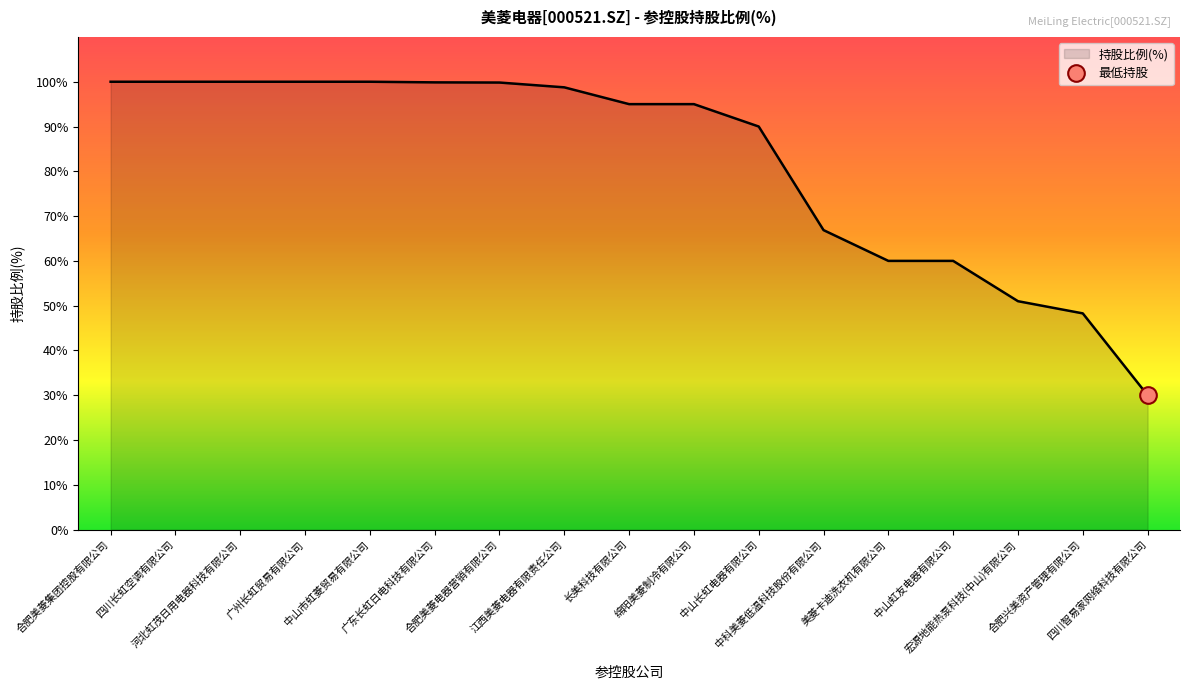

What is the difference between the second highest and second lowest values?

51.7